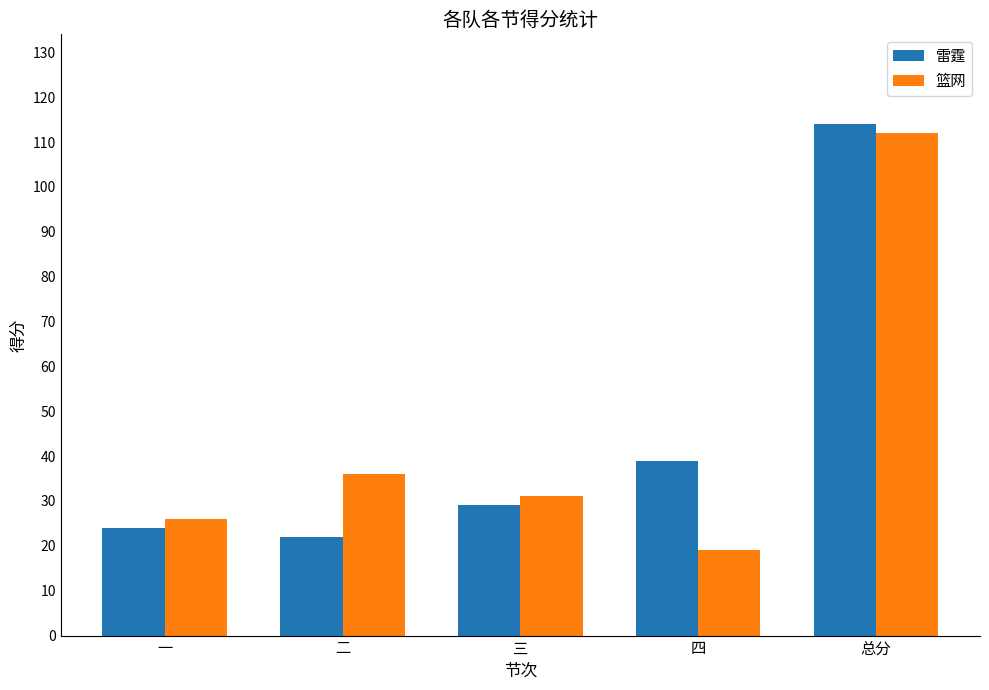

What is the greatest value displayed?

114